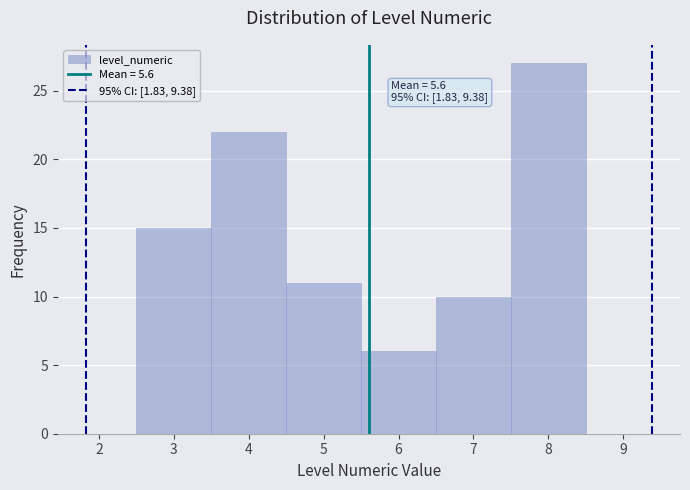

Which range on the x-axis has the tallest bar?

7.5 to 8.5